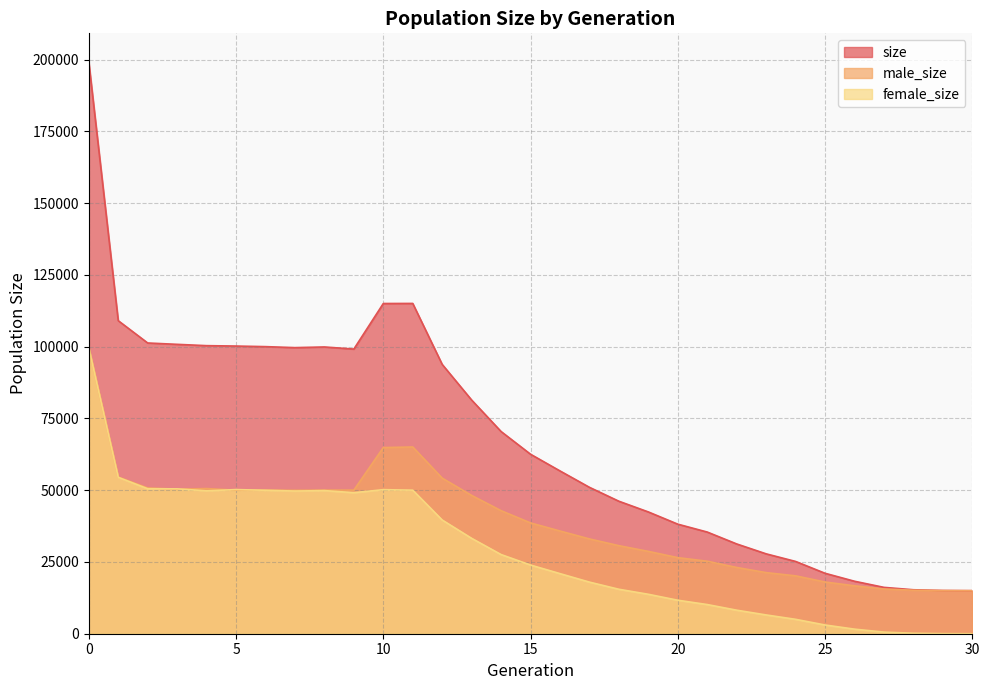

What is the difference between the maximum and minimum values in the size series?

184240